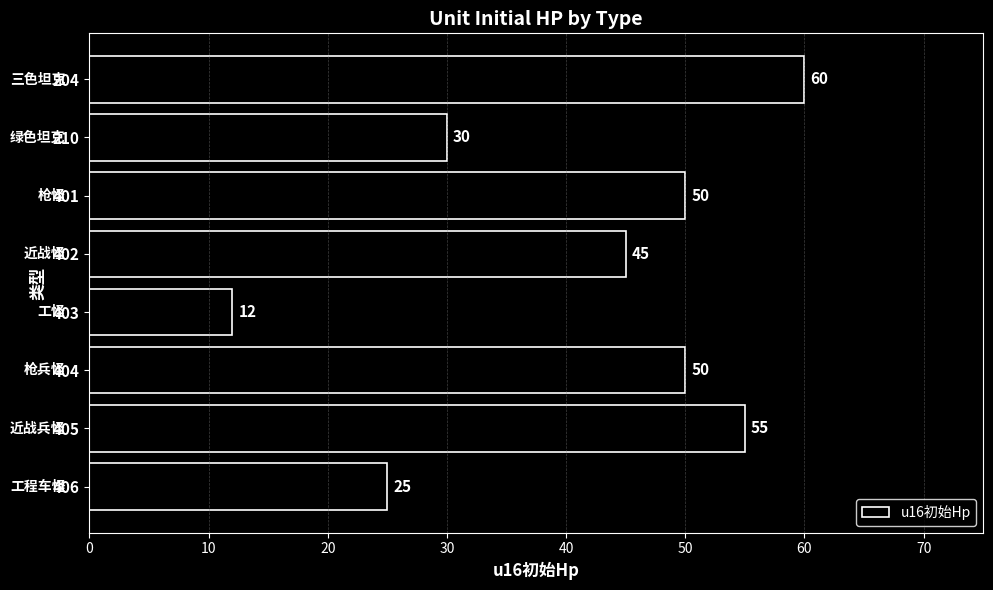

Reading bottom to top, what are all the values shown in this chart?

25	55	50	12	45	50	30	60